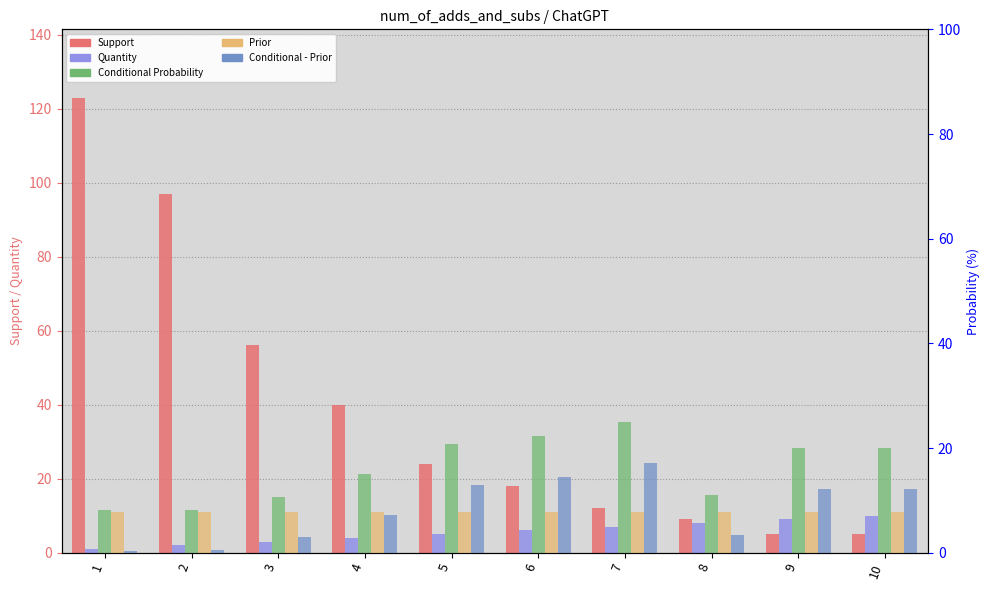

What is the sum of all Conditional - Prior values?

83.1